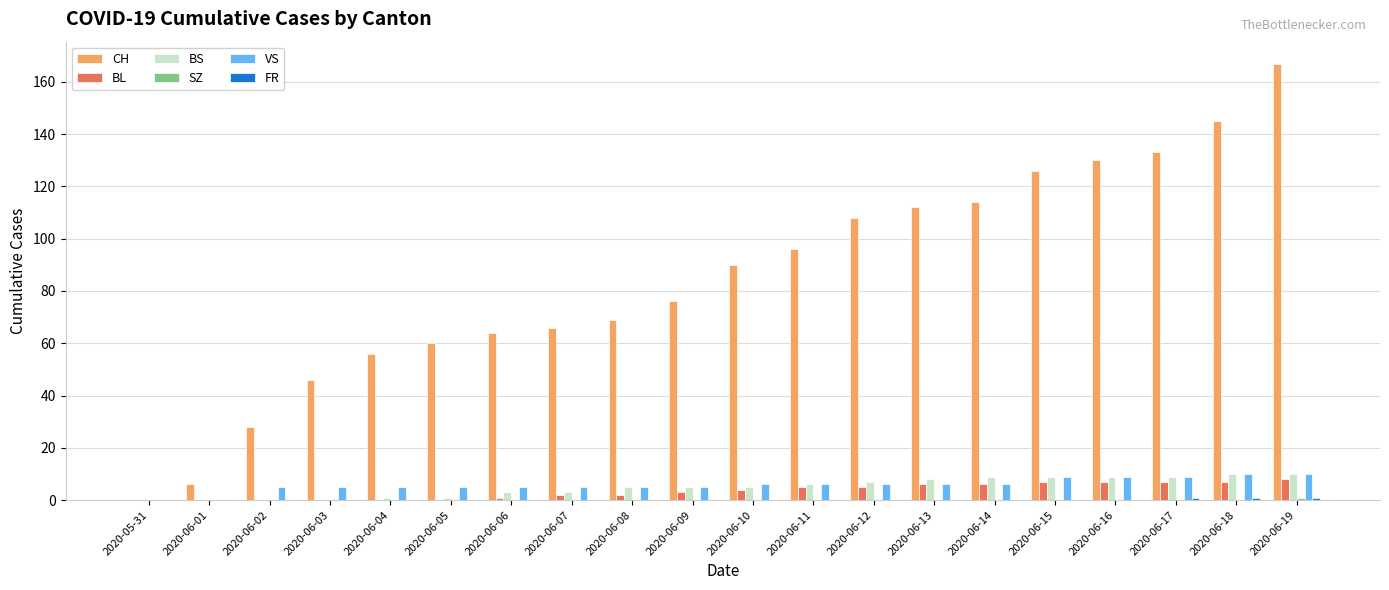

What is the sum of all VS values?

117